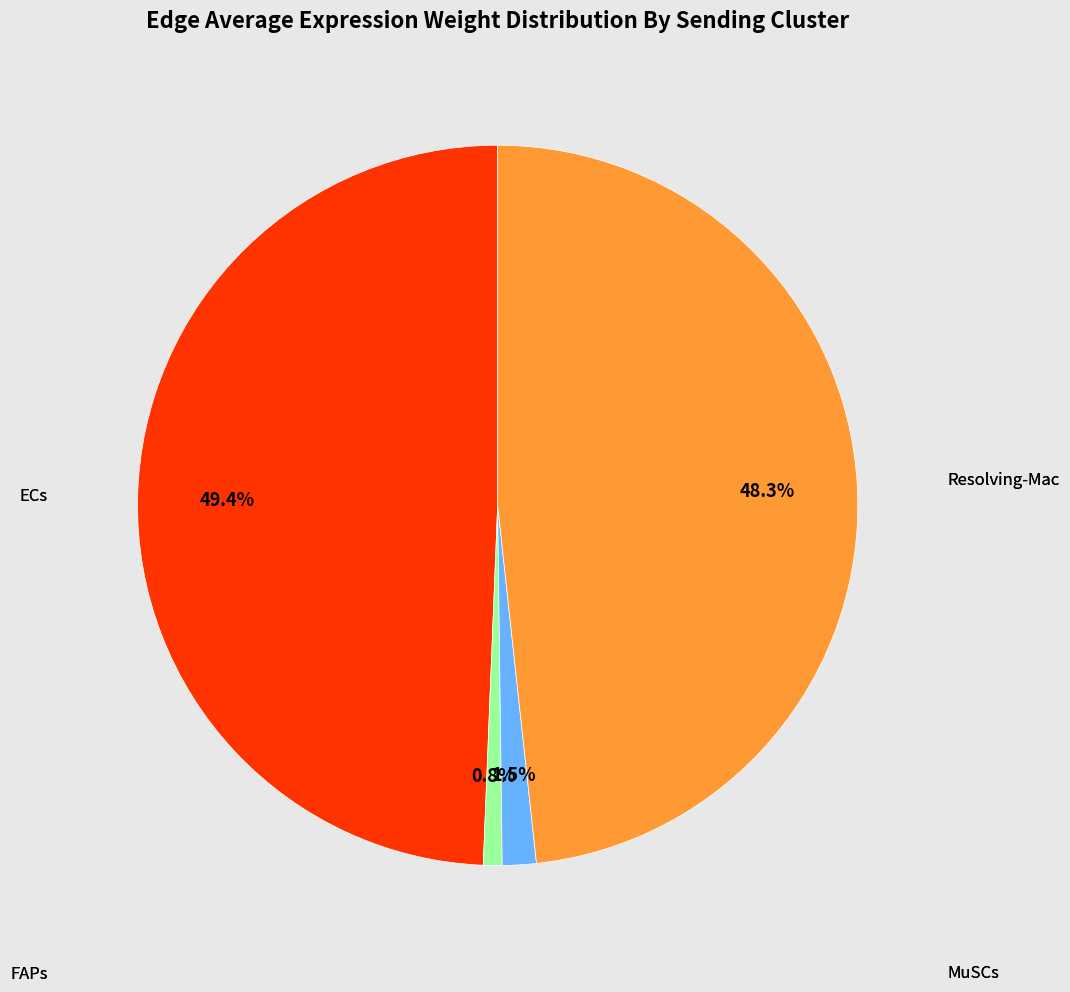

Count the number of slices in the pie.

4